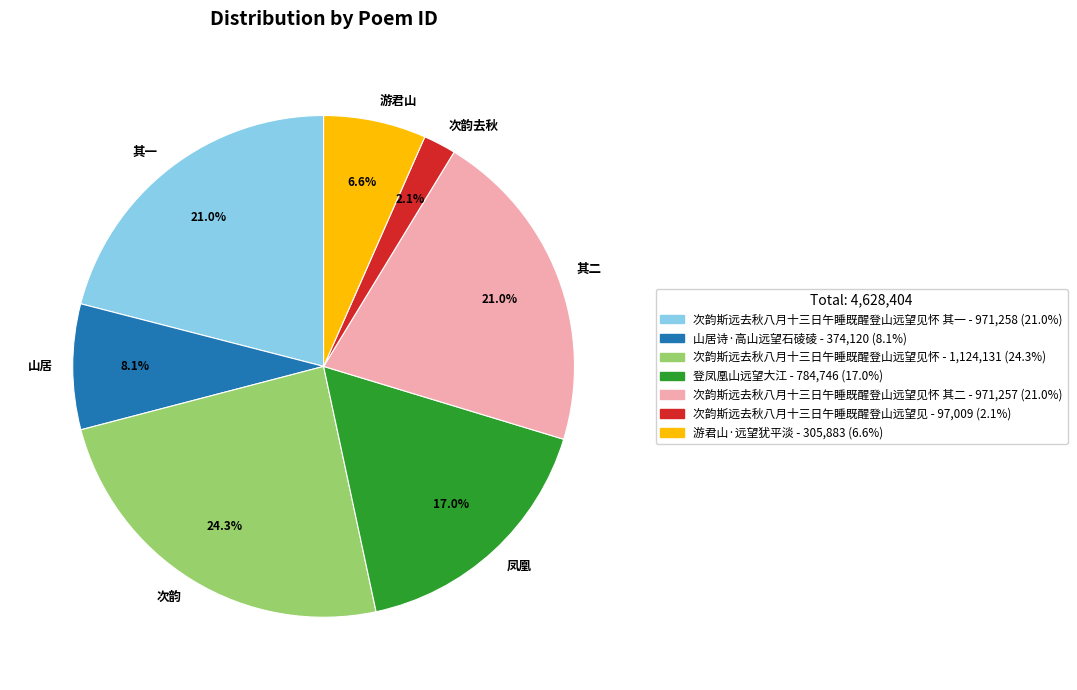

Is there any slice that represents more than half of the pie?

No